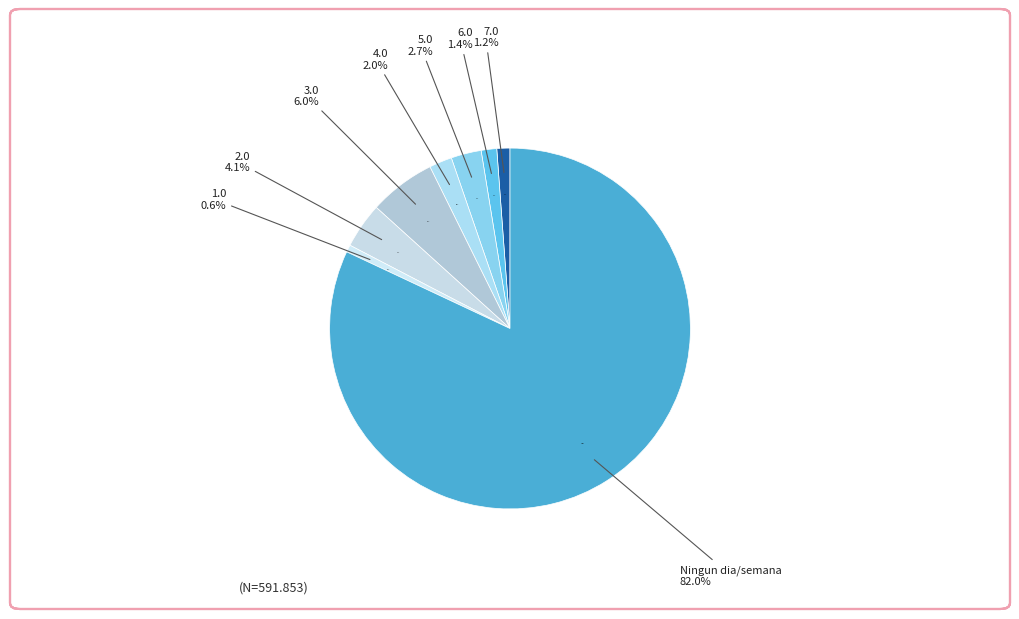

To the nearest percent, what is the combined percentage of 3.0 and 2.0?

10%